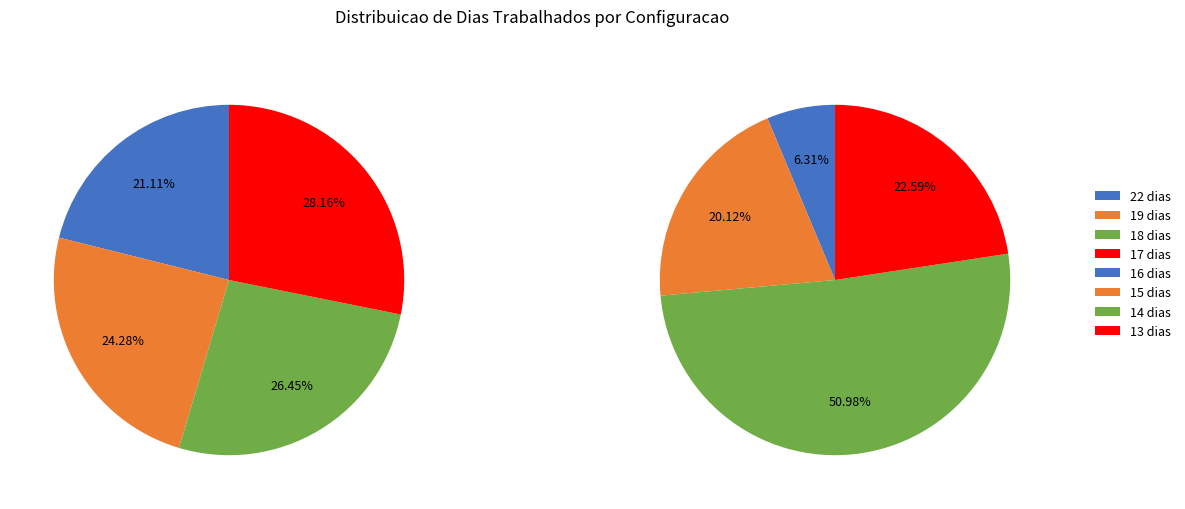

True or false: Row 7 accounts for 12% of the total.

False